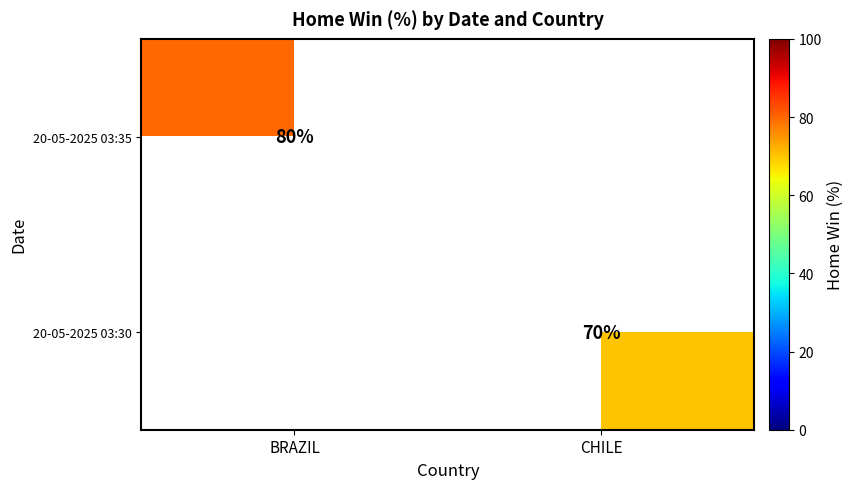

True or false: 20-05-2025 03:30 has a value of 70 at CHILE.

True